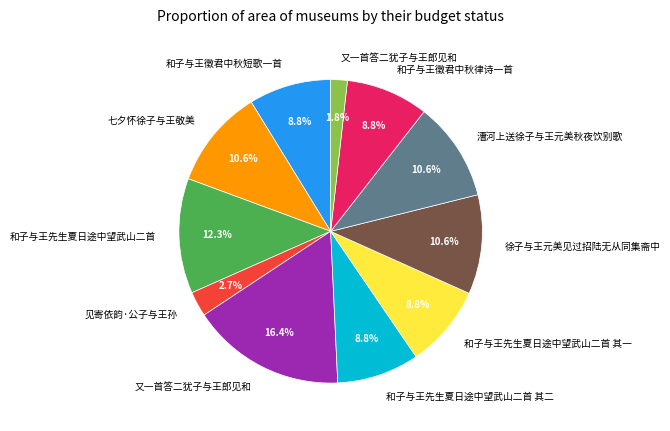

Is there a majority slice in this chart?

No